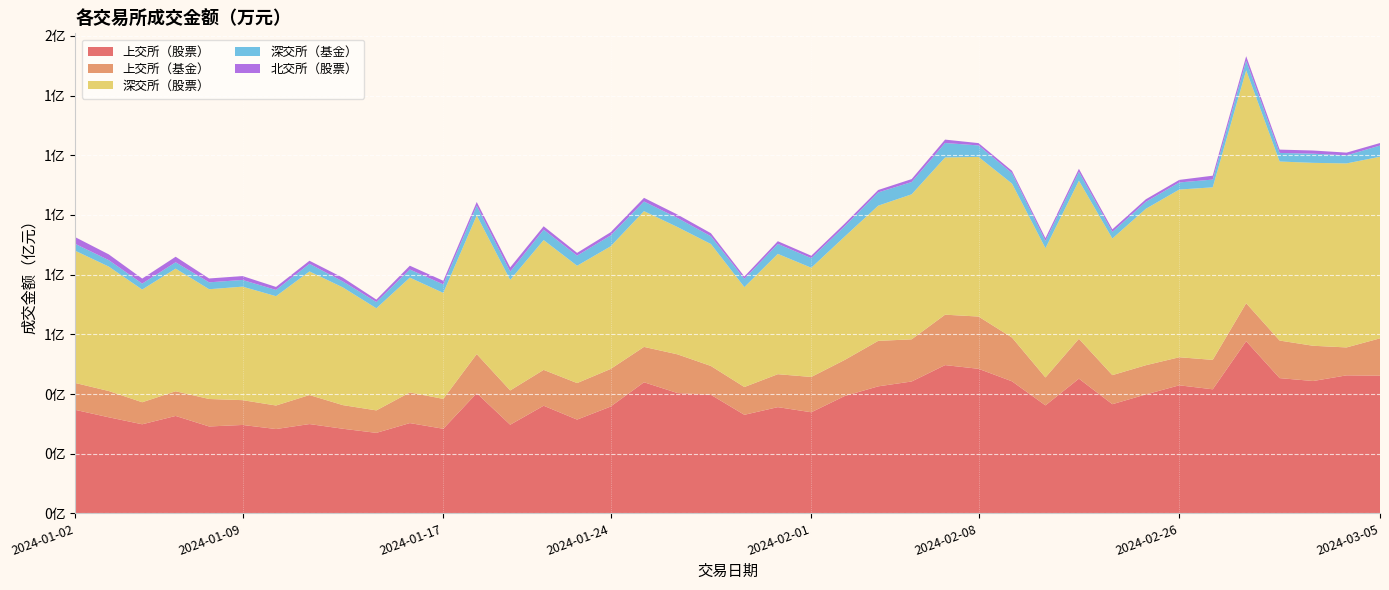

Reading left to right, list all the values displayed in this chart.

上交所（股票）: 2024-01-02=34683300.0	2024-01-03=32198600.0	2024-01-04=29852600.0	2024-01-05=32646900.0	2024-01-08=29120300.0	2024-01-09=29626300.0	2024-01-10=28259300.0	2024-01-11=29928100.0	2024-01-12=28353100.0	2024-01-15=26978800.0	2024-01-16=30256200.0	2024-01-17=28352100.0	2024-01-18=40272800.0	2024-01-19=29704900.0	2024-01-22=36069400.0	2024-01-23=31425200.0	2024-01-24=35775100.0	2024-01-25=43933100.0	2024-01-26=40320200.0	2024-01-29=39732500.0	2024-01-30=33029800.0	2024-01-31=35598900.0	2024-02-01=33878100.0	2024-02-02=39332500.0	2024-02-05=42563600.0	2024-02-06=44193400.0	2024-02-07=49685900.0	2024-02-08=48447000.0	2024-02-19=44248800.0	2024-02-20=36190300.0	2024-02-21=45141600.0	2024-02-22=36583800.0	2024-02-23=39856600.0	2024-02-26=42912400.0	2024-02-27=41575800.0	2024-02-28=57691400.0	2024-02-29=45326000.0	2024-03-01=44352300.0	2024-03-04=46251200.0	2024-03-05=46137800.0
上交所（基金）: 2024-01-02=9009600.0	2024-01-03=8801100.0	2024-01-04=7383100.0	2024-01-05=8268600.0	2024-01-08=9208600.0	2024-01-09=8311400.0	2024-01-10=7886200.0	2024-01-11=9720500.0	2024-01-12=7917500.0	2024-01-15=7529700.0	2024-01-16=10269100.0	2024-01-17=10009400.0	2024-01-18=13109200.0	2024-01-19=11489600.0	2024-01-22=12011800.0	2024-01-23=12235100.0	2024-01-24=12602300.0	2024-01-25=11853800.0	2024-01-26=12972600.0	2024-01-29=9658900.0	2024-01-30=9310100.0	2024-01-31=11040000.0	2024-02-01=11832400.0	2024-02-02=12090800.0	2024-02-05=15241700.0	2024-02-06=14130500.0	2024-02-07=16897000.0	2024-02-08=17509200.0	2024-02-19=14669400.0	2024-02-20=9351000.0	2024-02-21=13356900.0	2024-02-22=9738200.0	2024-02-23=9785900.0	2024-02-26=9403600.0	2024-02-27=9862700.0	2024-02-28=12736500.0	2024-02-29=12585200.0	2024-03-01=11813200.0	2024-03-04=9359500.0	2024-03-05=12511800.0
深交所（股票）: 2024-01-02=44299500.0	2024-01-03=41705400.0	2024-01-04=37771200.0	2024-01-05=41105600.0	2024-01-08=36783000.0	2024-01-09=38041300.0	2024-01-10=36638700.0	2024-01-11=41432700.0	2024-01-12=39442300.0	2024-01-15=34223400.0	2024-01-16=38478800.0	2024-01-17=35520400.0	2024-01-18=46455400.0	2024-01-19=37045900.0	2024-01-22=43509500.0	2024-01-23=39317100.0	2024-01-24=41094100.0	2024-01-25=45501100.0	2024-01-26=42659200.0	2024-01-29=40868000.0	2024-01-30=33481800.0	2024-01-31=40322400.0	2024-02-01=36599000.0	2024-02-02=41353900.0	2024-02-05=45310400.0	2024-02-06=48596000.0	2024-02-07=52688700.0	2024-02-08=53509200.0	2024-02-19=51597000.0	2024-02-20=43316900.0	2024-02-21=52984900.0	2024-02-22=45783800.0	2024-02-23=52423300.0	2024-02-26=56199500.0	2024-02-27=57822600.0	2024-02-28=78072900.0	2024-02-29=60004300.0	2024-03-01=61299400.0	2024-03-04=61665800.0	2024-03-05=60861900.0
深交所（基金）: 2024-01-02=2310200.0	2024-01-03=2170600.0	2024-01-04=1998800.0	2024-01-05=2127300.0	2024-01-08=2316900.0	2024-01-09=2242600.0	2024-01-10=2088400.0	2024-01-11=2556000.0	2024-01-12=1992600.0	2024-01-15=2092100.0	2024-01-16=2720200.0	2024-01-17=2858700.0	2024-01-18=3291300.0	2024-01-19=2787600.0	2024-01-22=3479200.0	2024-01-23=3398100.0	2024-01-24=3637700.0	2024-01-25=3223600.0	2024-01-26=3049500.0	2024-01-29=2597200.0	2024-01-30=2767500.0	2024-01-31=3342500.0	2024-02-01=3216300.0	2024-02-02=3450300.0	2024-02-05=4447400.0	2024-02-06=4110600.0	2024-02-07=4851300.0	2024-02-08=3842100.0	2024-02-19=3511700.0	2024-02-20=2452200.0	2024-02-21=2982900.0	2024-02-22=2225300.0	2024-02-23=2333900.0	2024-02-26=2386600.0	2024-02-27=2600400.0	2024-02-28=3215900.0	2024-02-29=2876400.0	2024-03-01=3073500.0	2024-03-04=2696900.0	2024-03-05=3757600.0
北交所（股票）: 2024-01-02=2252478.1	2024-01-03=1924313.6	2024-01-04=1683167.6	2024-01-05=1852852.1	2024-01-08=1288235.5	2024-01-09=1300988.9	2024-01-10=1011464.1	2024-01-11=1028311.2	2024-01-12=1264138.8	2024-01-15=813540.1	2024-01-16=1273853.0	2024-01-17=1202230.3	2024-01-18=1219548.1	2024-01-19=1393879.0	2024-01-22=1141326.8	2024-01-23=927448.9	2024-01-24=1087784.6	2024-01-25=1222434.9	2024-01-26=1133951.0	2024-01-29=1029607.3	2024-01-30=798482.4	2024-01-31=907236.0	2024-02-01=818257.8	2024-02-02=882167.7	2024-02-05=804836.2	2024-02-06=994317.3	2024-02-07=1134795.8	2024-02-08=776181.9	2024-02-19=768857.8	2024-02-20=931895.2	2024-02-21=1004941.7	2024-02-22=854196.9	2024-02-23=857123.1	2024-02-26=852515.4	2024-02-27=1299942.3	2024-02-28=1493874.9	2024-02-29=1112105.2	2024-03-01=1065948.5	2024-03-04=922440.3	2024-03-05=840125.8